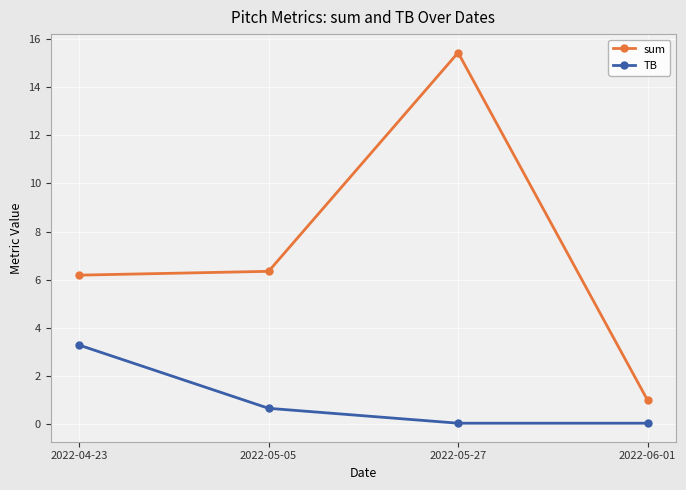

At which label does sum reach its peak?

2022-05-27